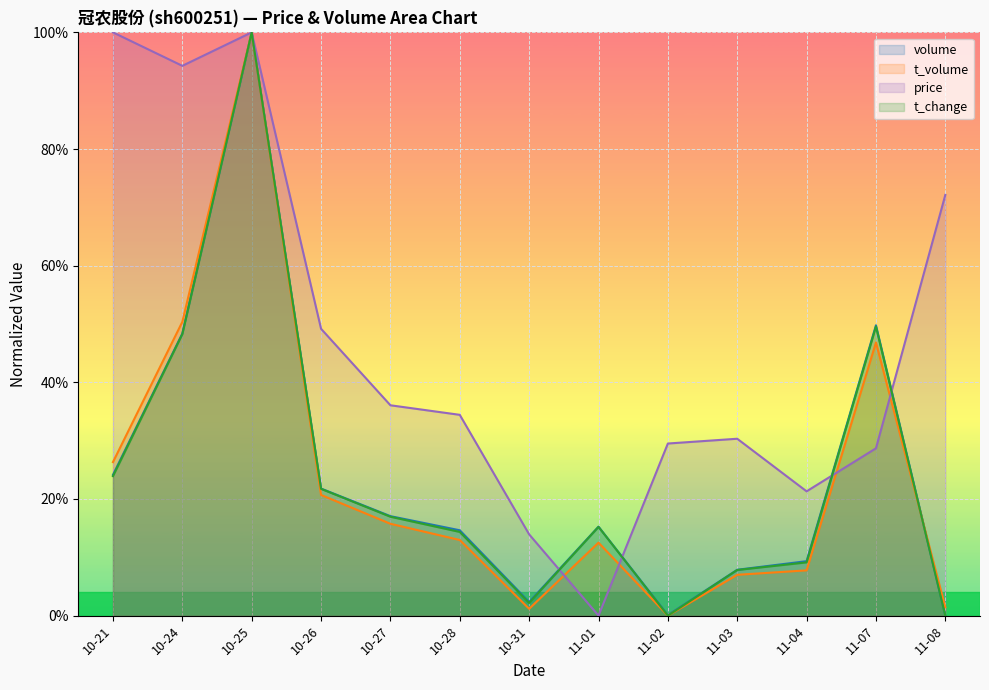

What is the maximum value shown in the chart?

100.0